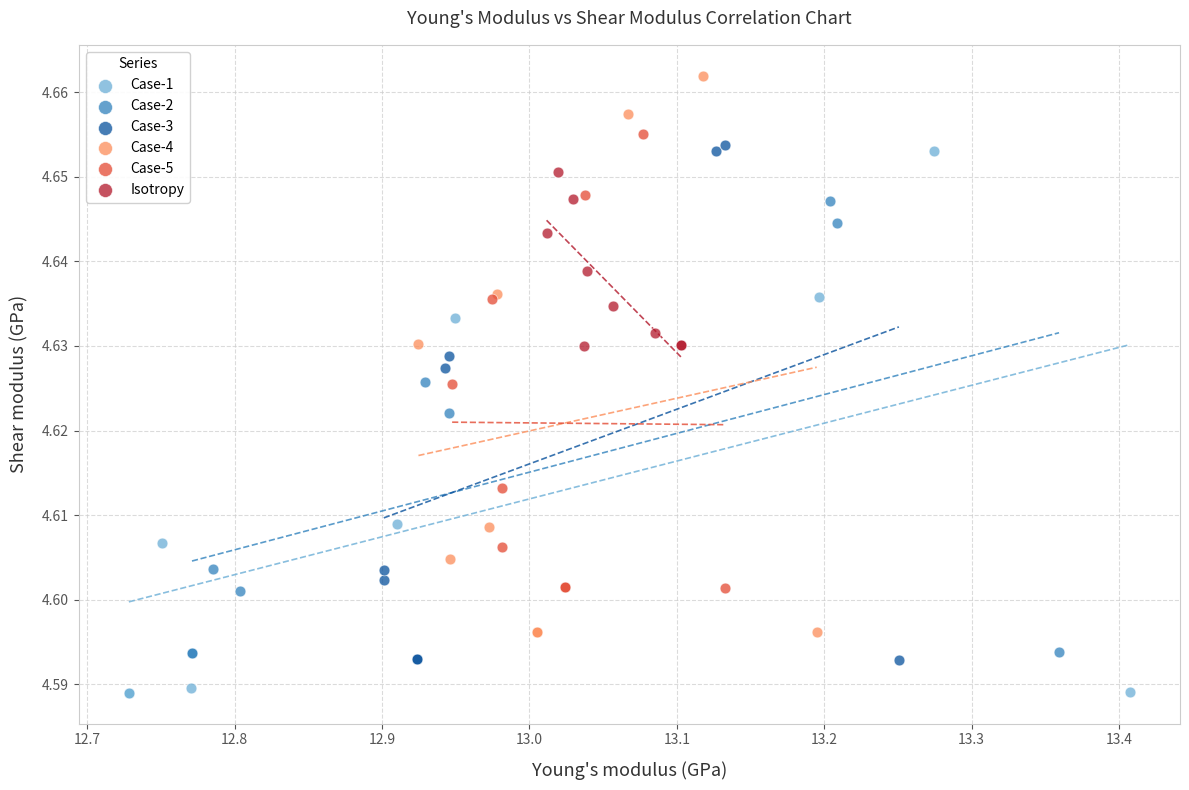

Which series reaches the minimum Y coordinate?

Case-1